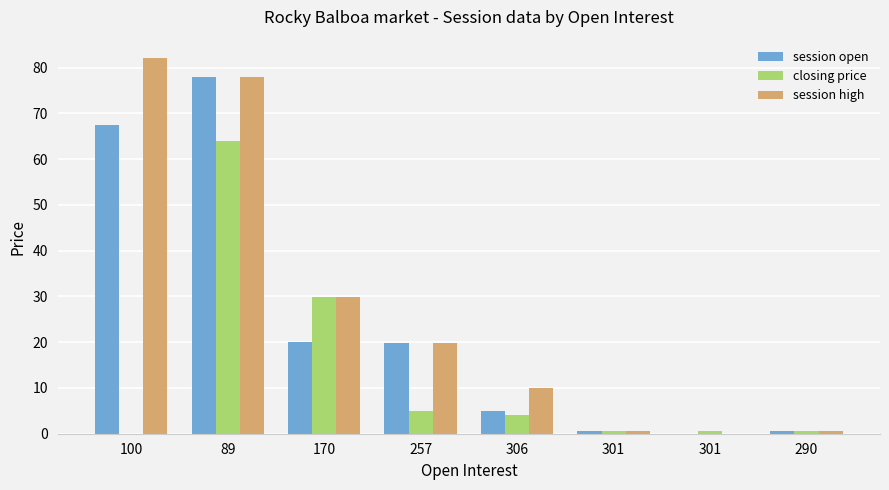

Does the chart contain stacked bars?

No